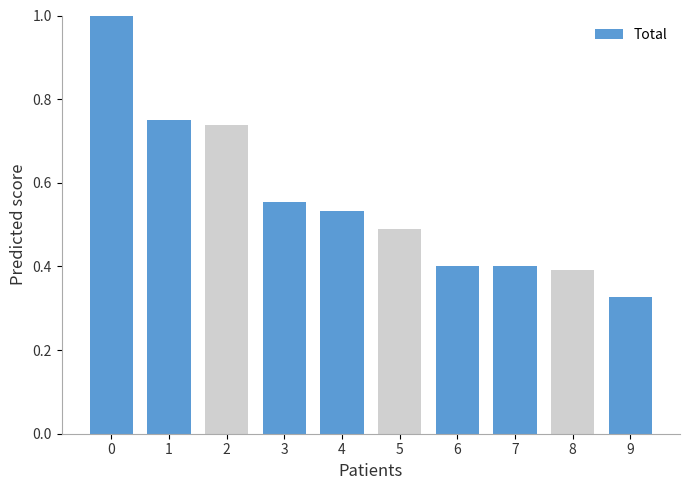

How many series are shown in this chart?

1